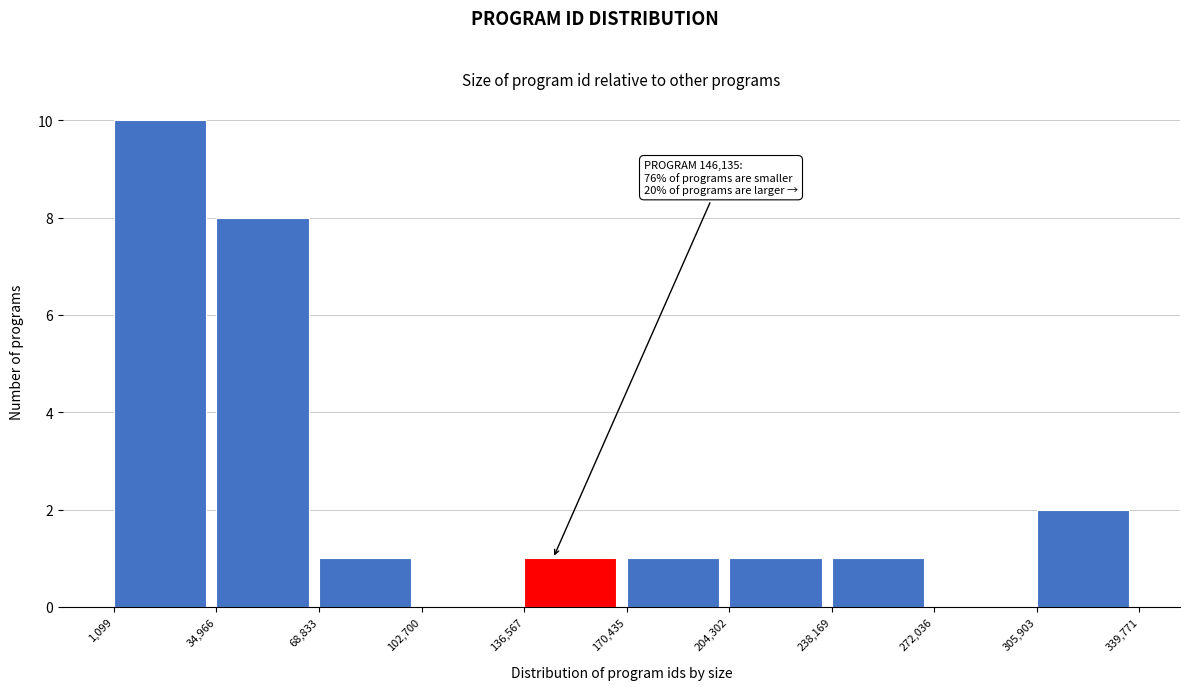

Over which range of the x-axis is the bar tallest?

1,099 to 34,966